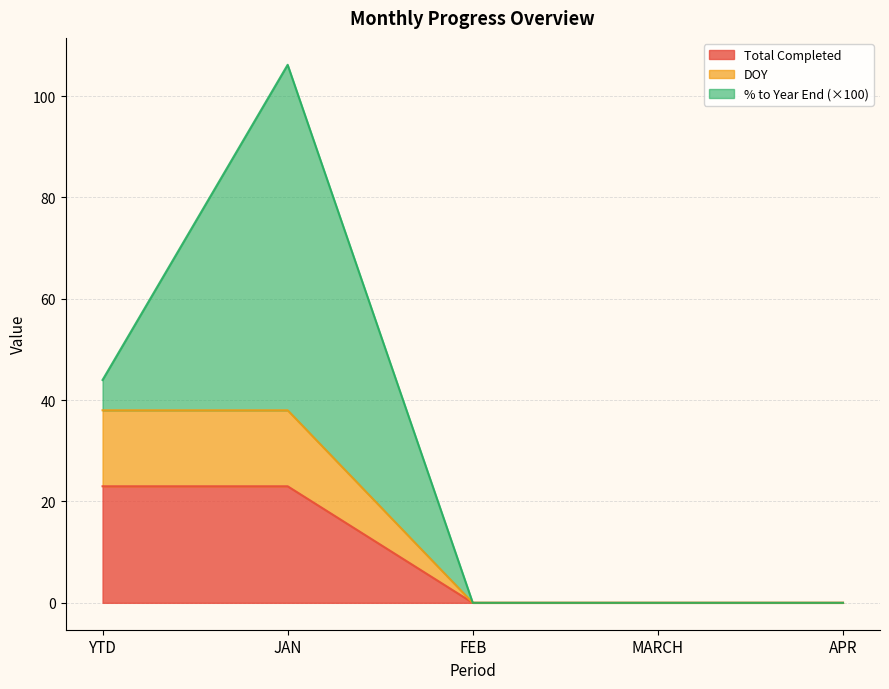

How many categories are shown in the chart?

5